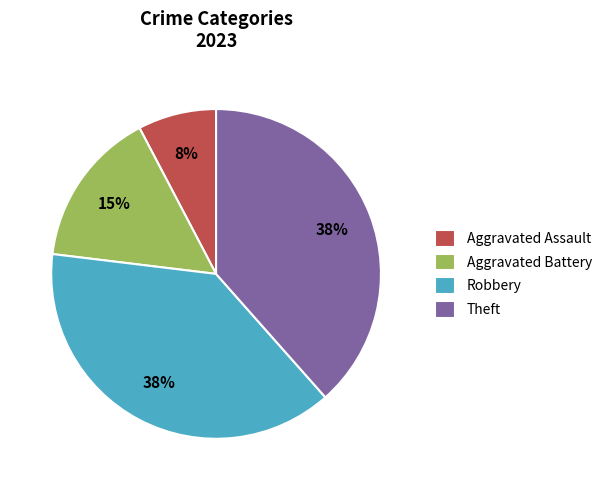

How many segments does this pie chart have?

4